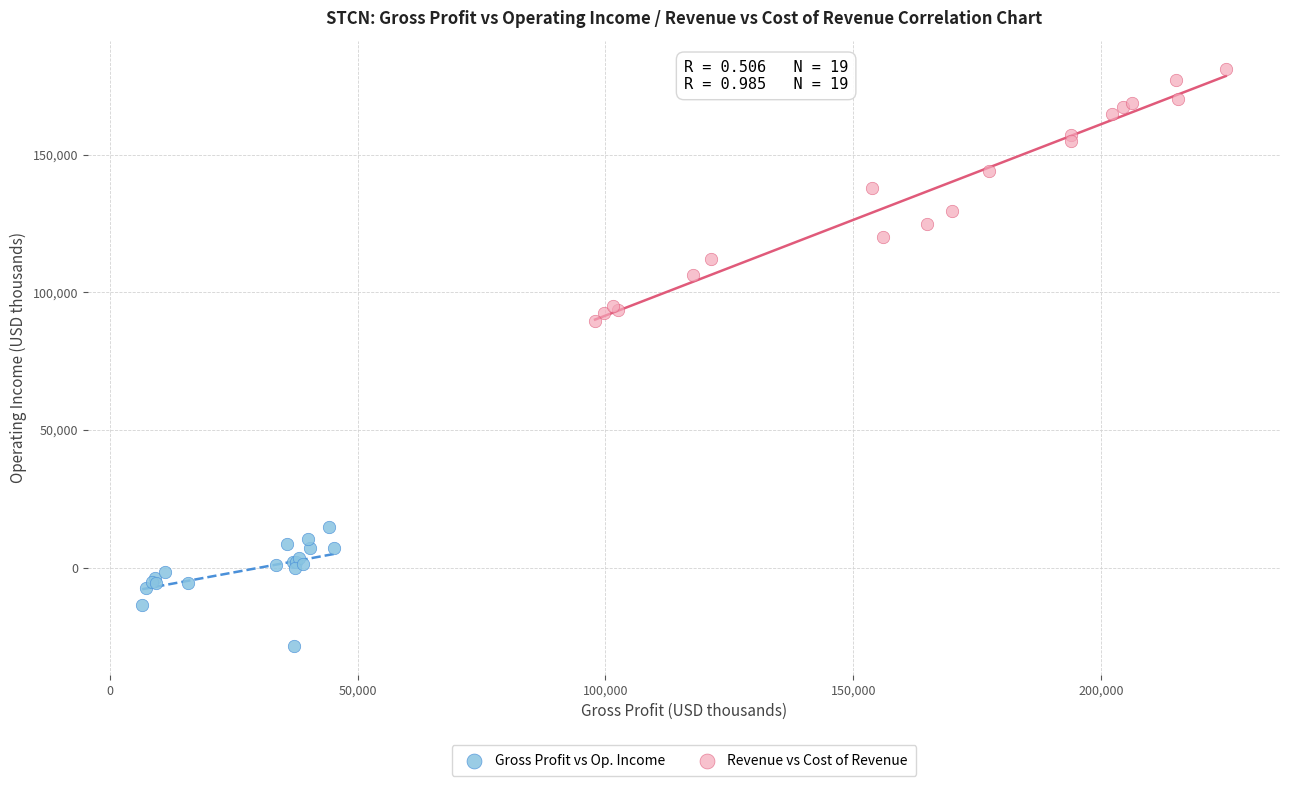

Which series has the widest spread of Y values?

Revenue vs Cost of Revenue